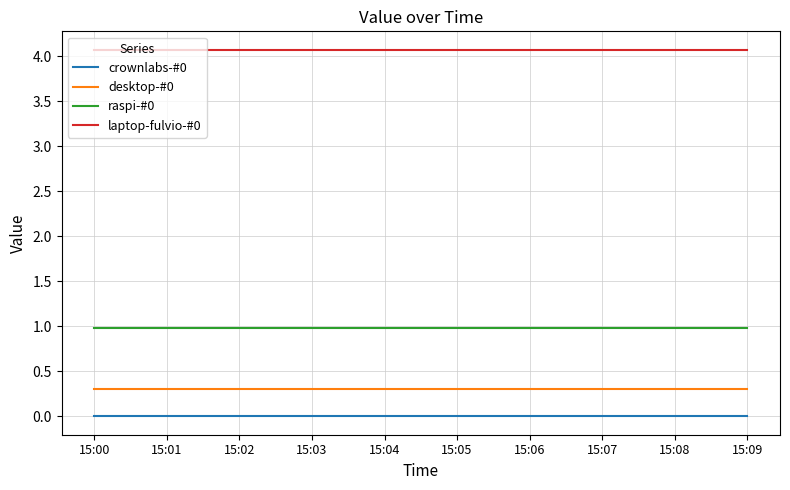

What is the sum of the raspi-#0 values at 15:04 and 15:00?

2.0